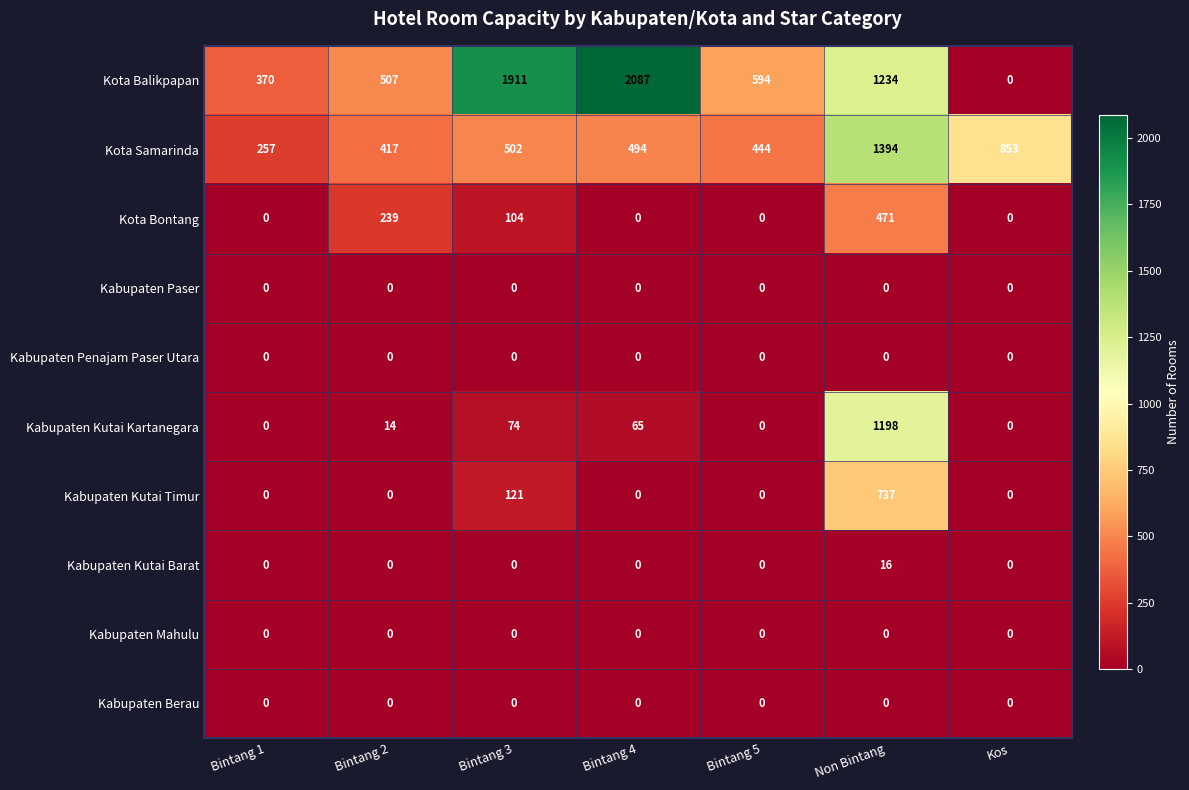

True or false: Kabupaten Kutai Kartanegara has a value of 411 at Kos.

False